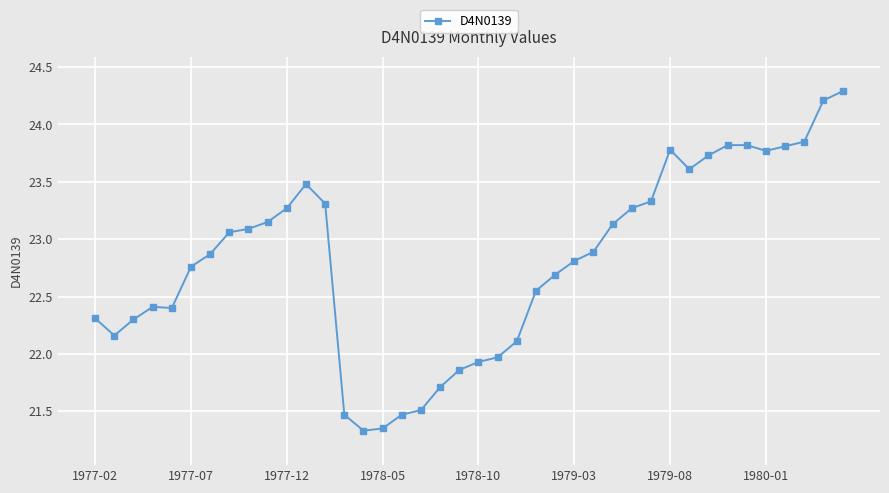

What is the maximum value shown in the chart?

24.3